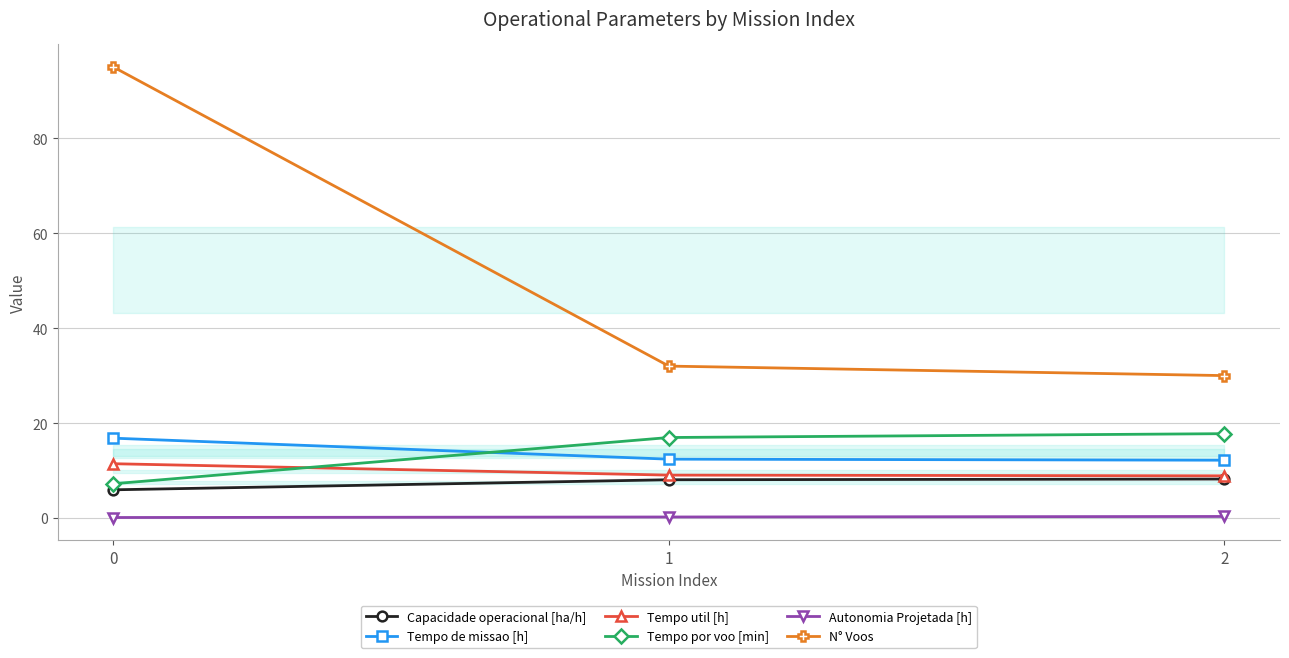

What is the difference between the highest and lowest values at 0?

94.9